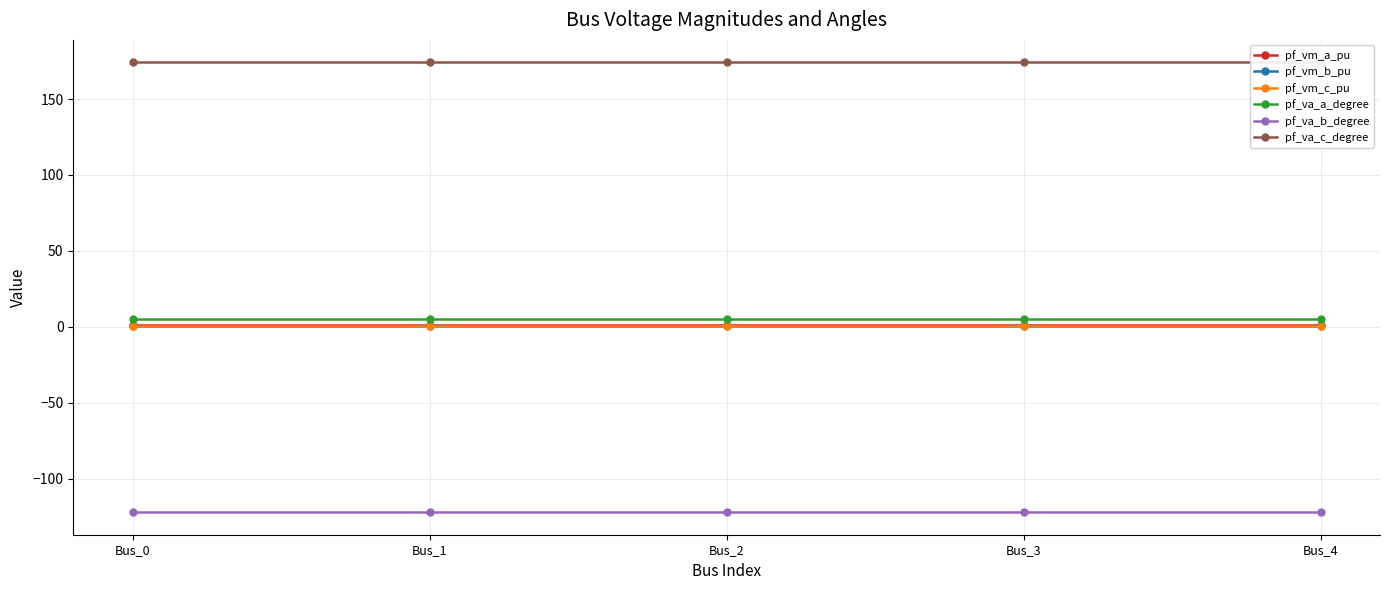

List the series in order of their peak value, lowest first.

pf_va_b_degree, pf_vm_b_pu, pf_vm_c_pu, pf_vm_a_pu, pf_va_a_degree, pf_va_c_degree